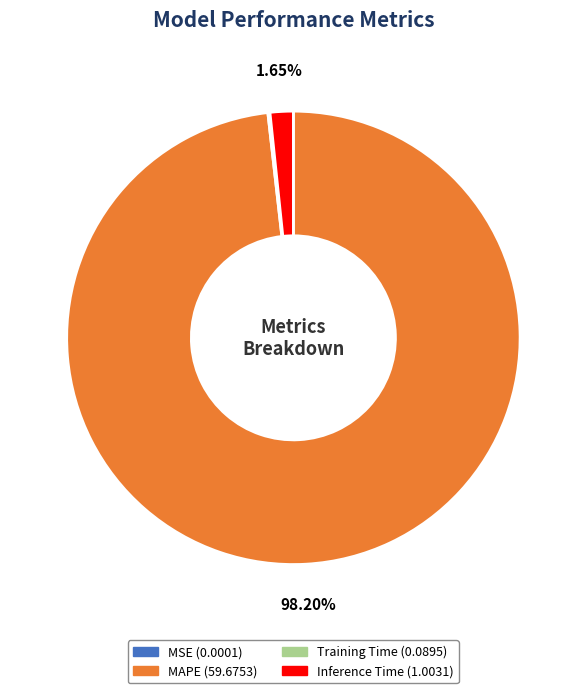

Which slice represents more than half of the pie?

MAPE